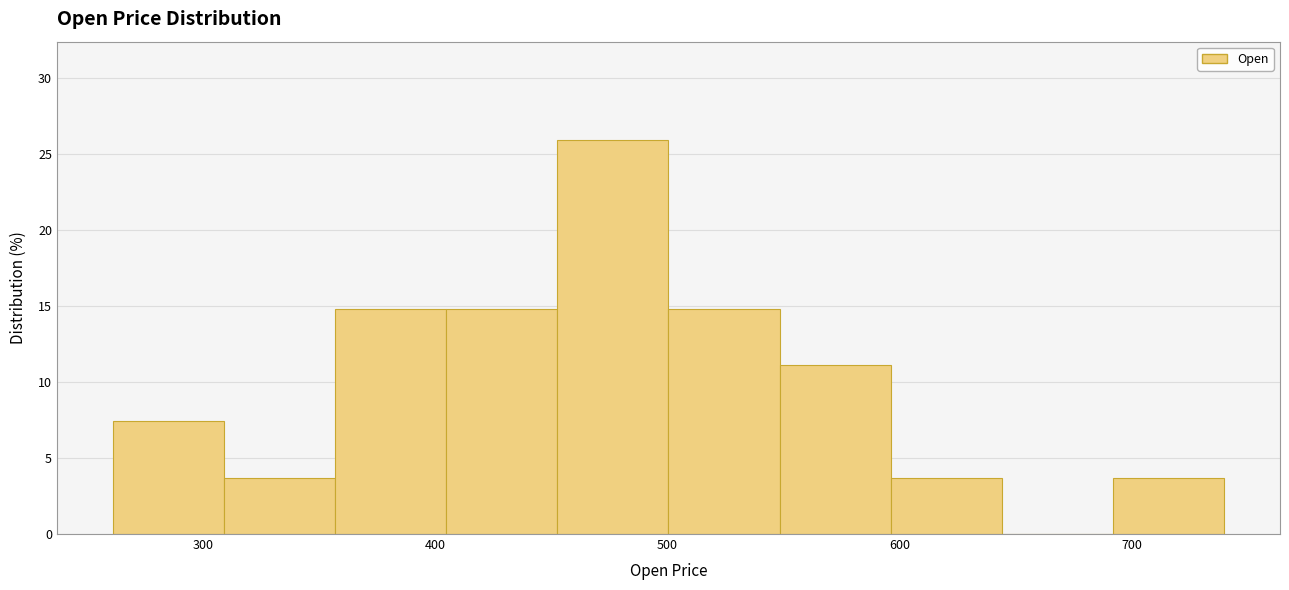

Which range on the x-axis has the tallest bar?

450 to 500